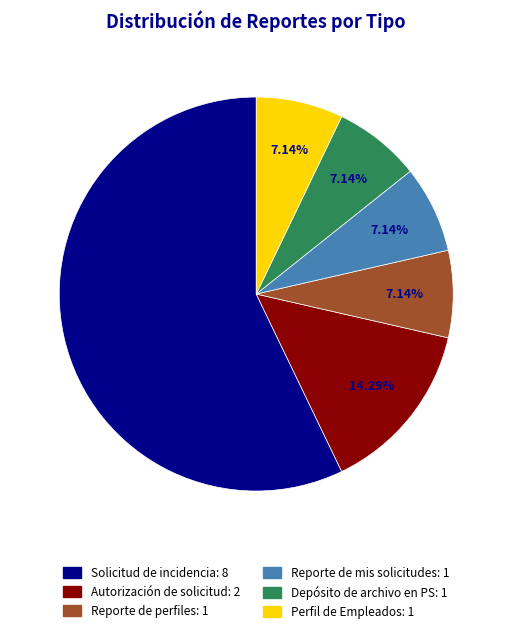

To the nearest percent, what is the difference between the largest and smallest slice percentages?

50%